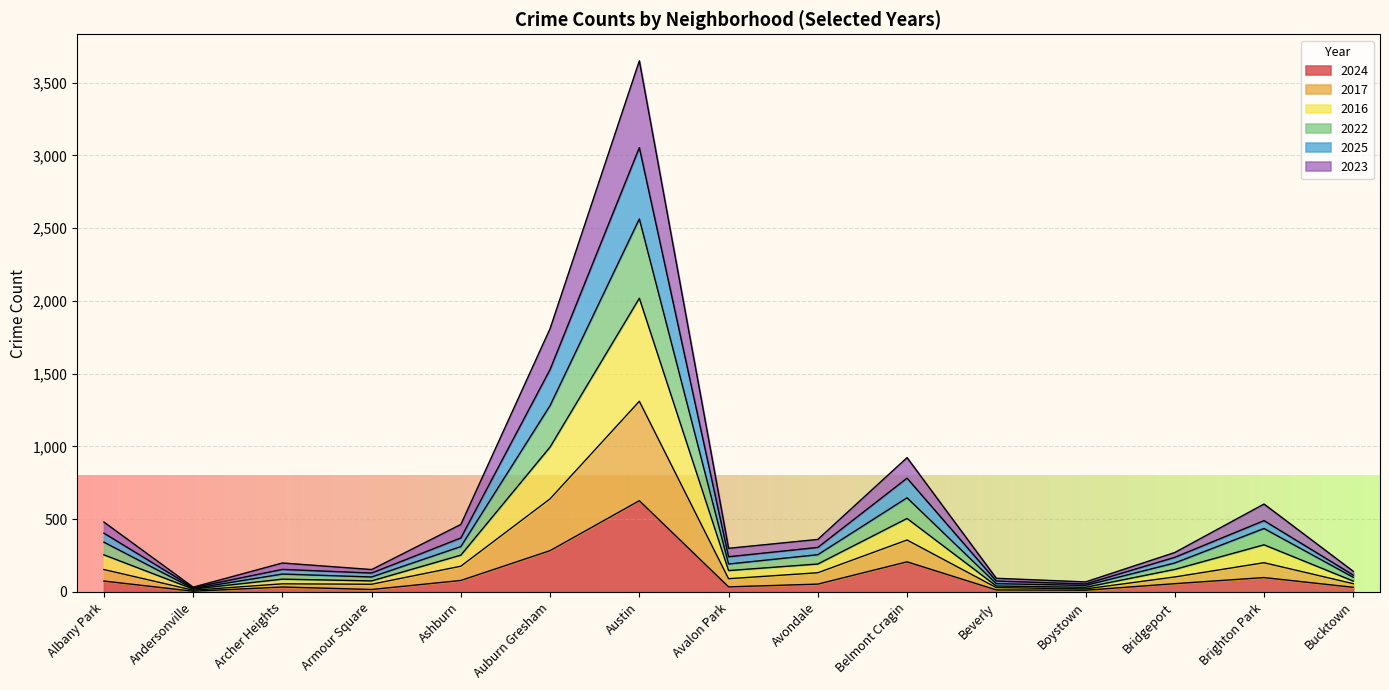

Which category has the highest value in the 2024 series?

Austin